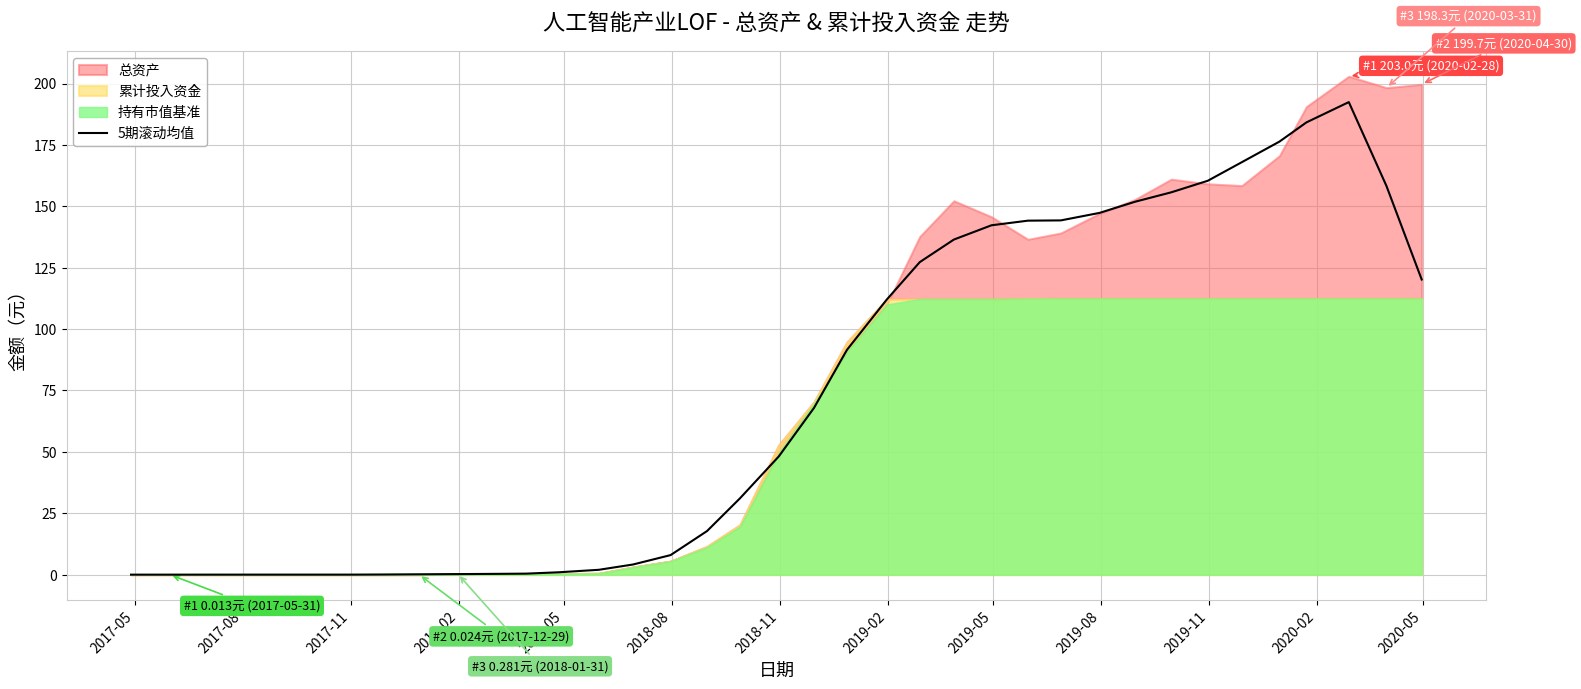

What is the value of the 9th point from the left?

0.1